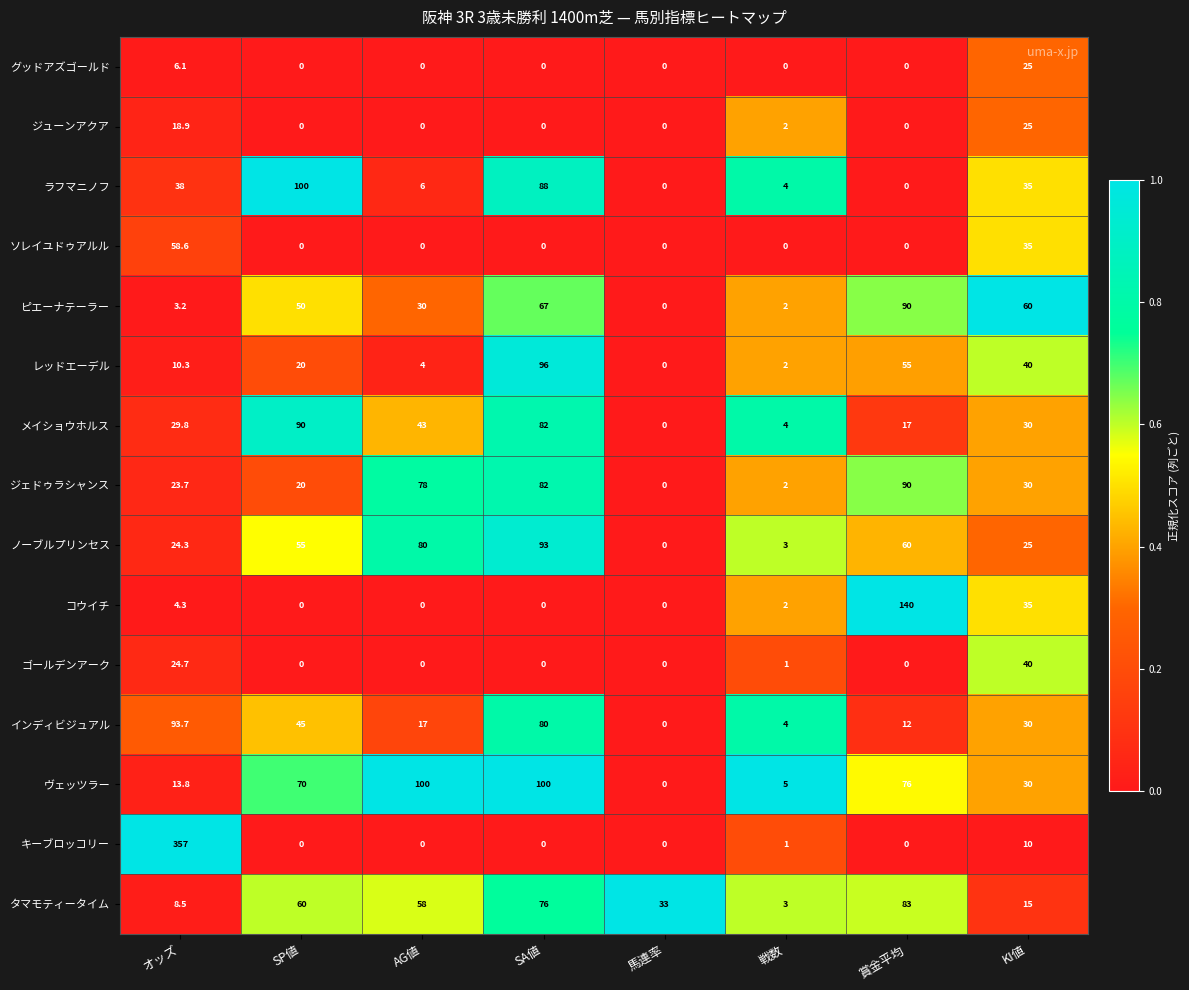

What is the total value across all series at SA値?

764.0